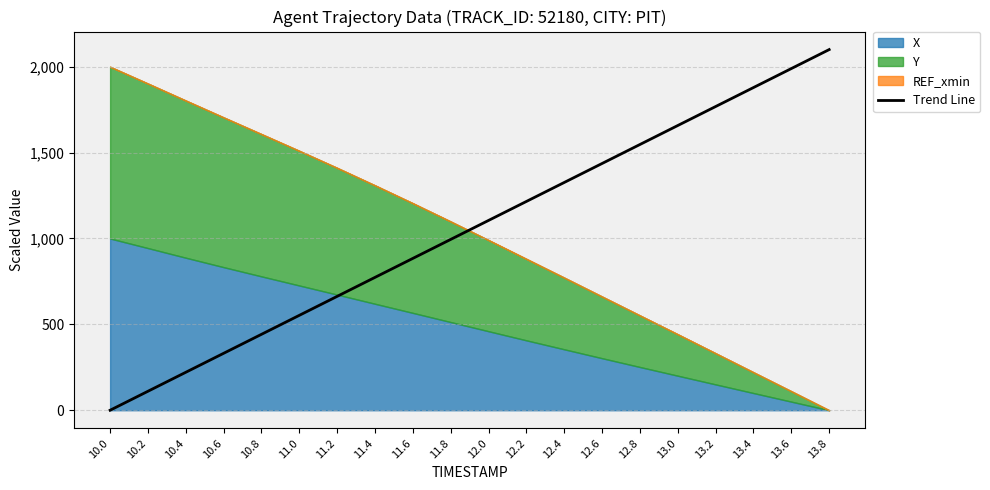

Reading right to left, what are all the values shown in this chart?

2100.0	1989.5	1878.9	1768.4	1657.9	1547.4	1436.8	1326.3	1215.8	1105.3	994.7	884.2	773.7	663.2	552.6	442.1	331.6	221.1	110.5	0.0